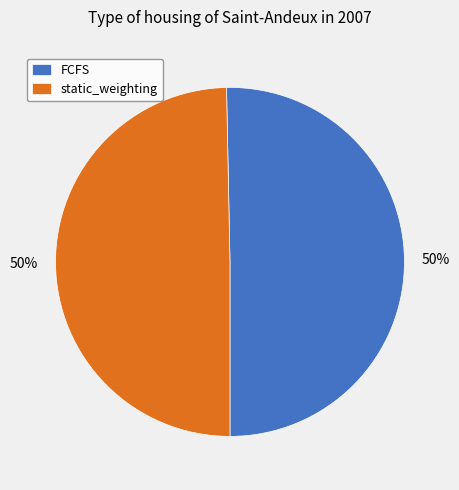

To the nearest percent, what is the average slice percentage?

50%